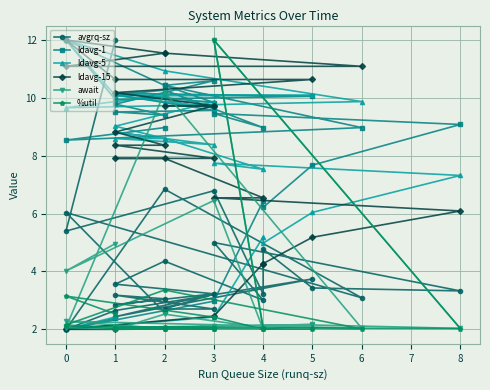

True or false: %util has more than 0 points higher than both neighbors.

True